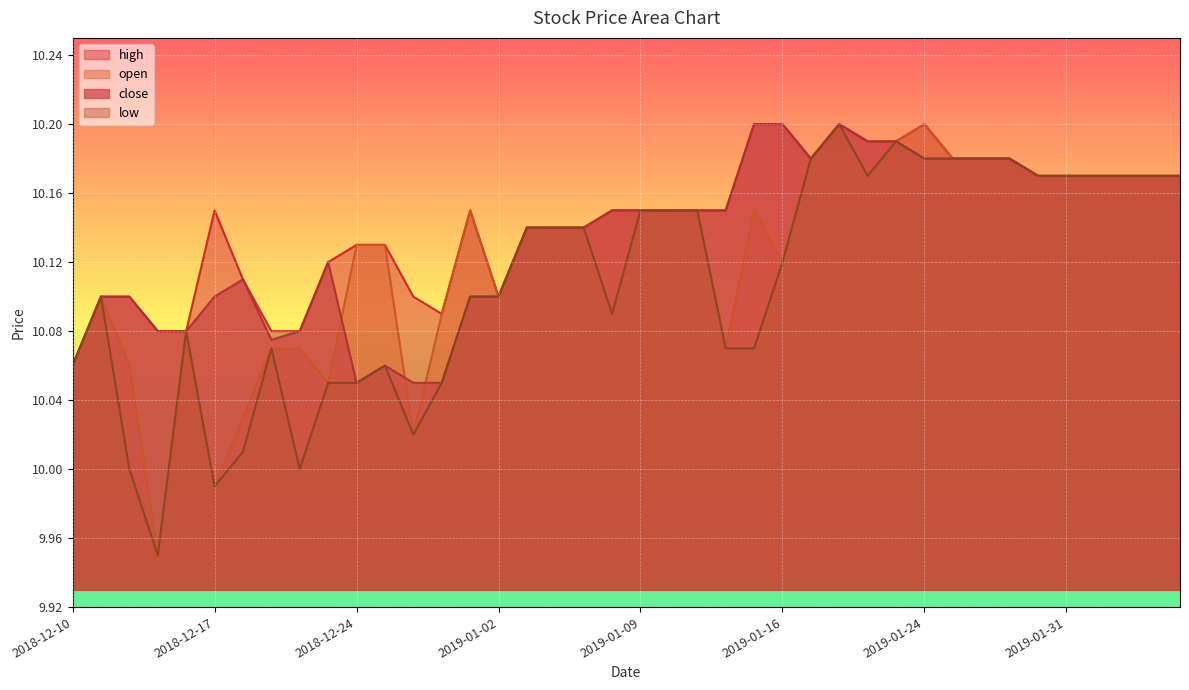

Which label corresponds to the largest value in the chart?

2019-01-15